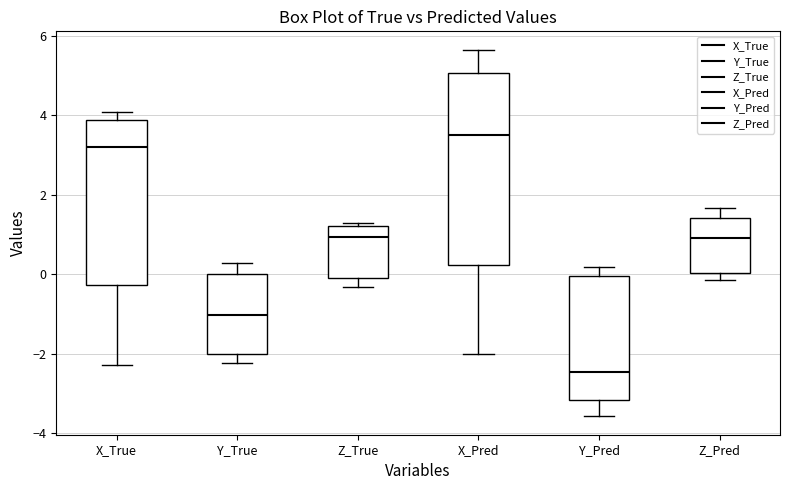

Where does the upper whisker of the box for X_Pred end on the y-axis? The values are not printed on the chart, so give them approximately, as read against the axis.

5.6